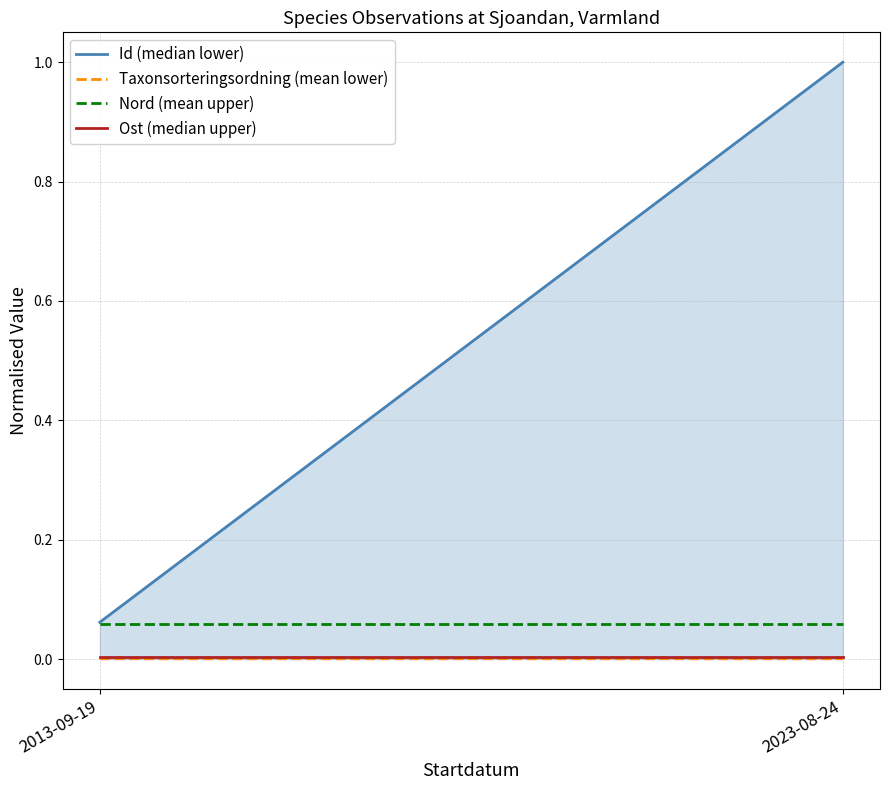

Which series changed the most between 2013-09-19 and 2023-08-24?

Id (median lower)